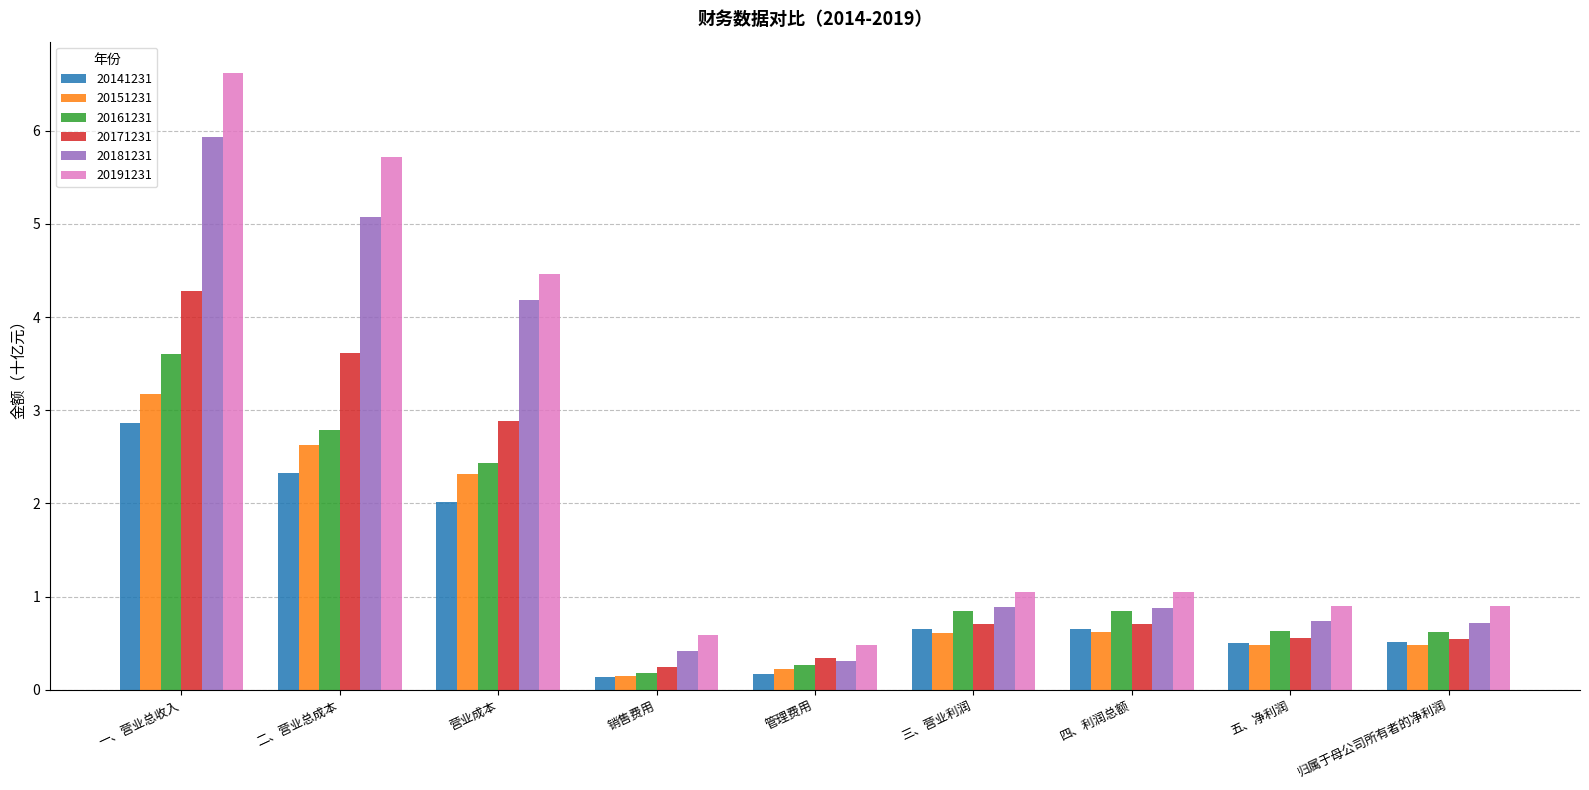

How many bars are there in each group?

6